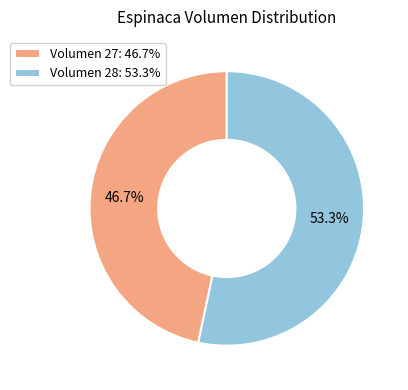

Rank the categories by value from highest to lowest.

Volumen 28: 53.3%, Volumen 27: 46.7%